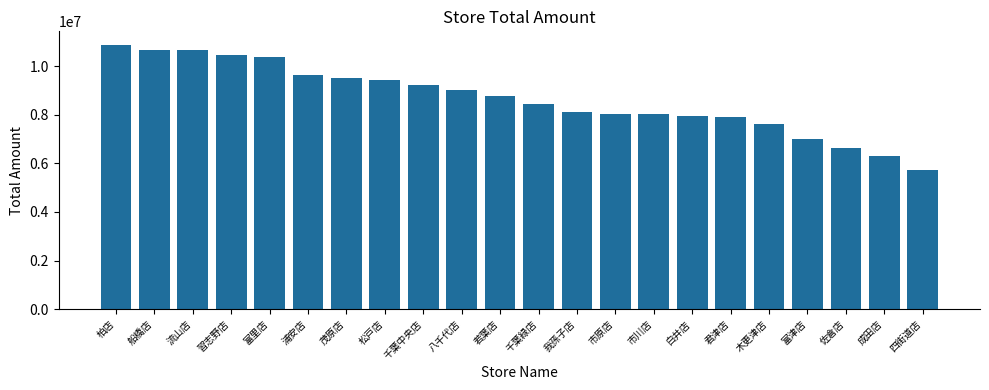

Which category has the highest value across all series?

柏店